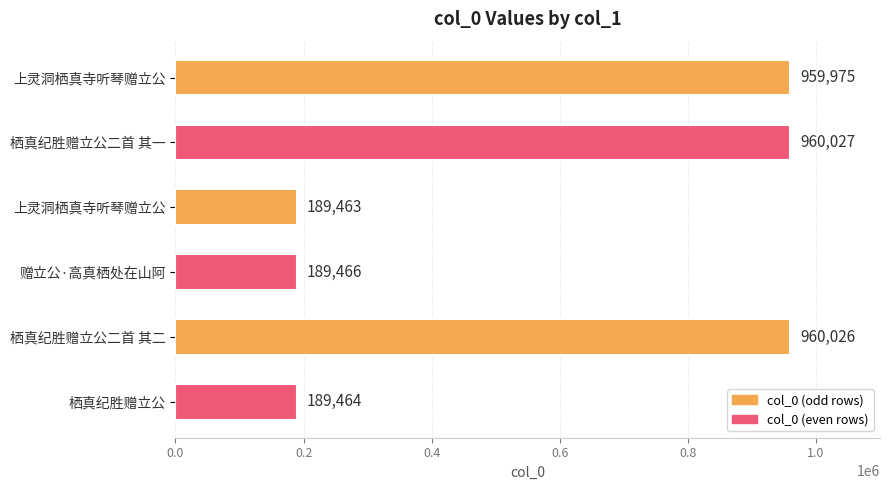

What is the greatest value displayed?

960027